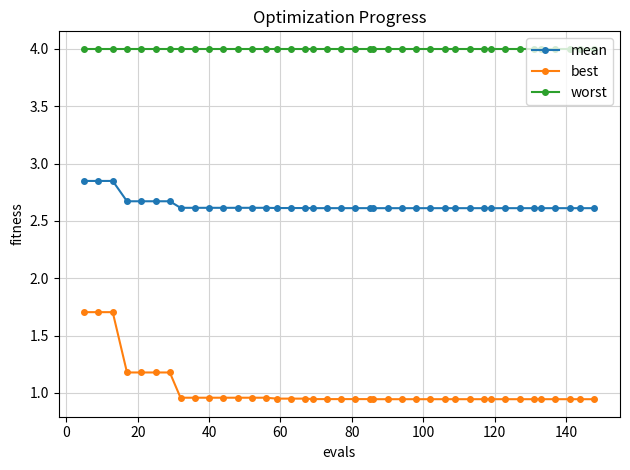

Rank the series by their average value, from lowest to highest.

best, mean, worst